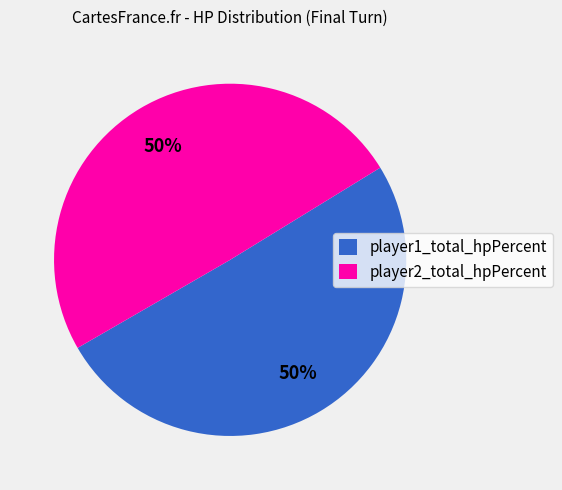

Approximately how many times larger is the value at player2_total_hpPercent compared to player1_total_hpPercent?

1.0